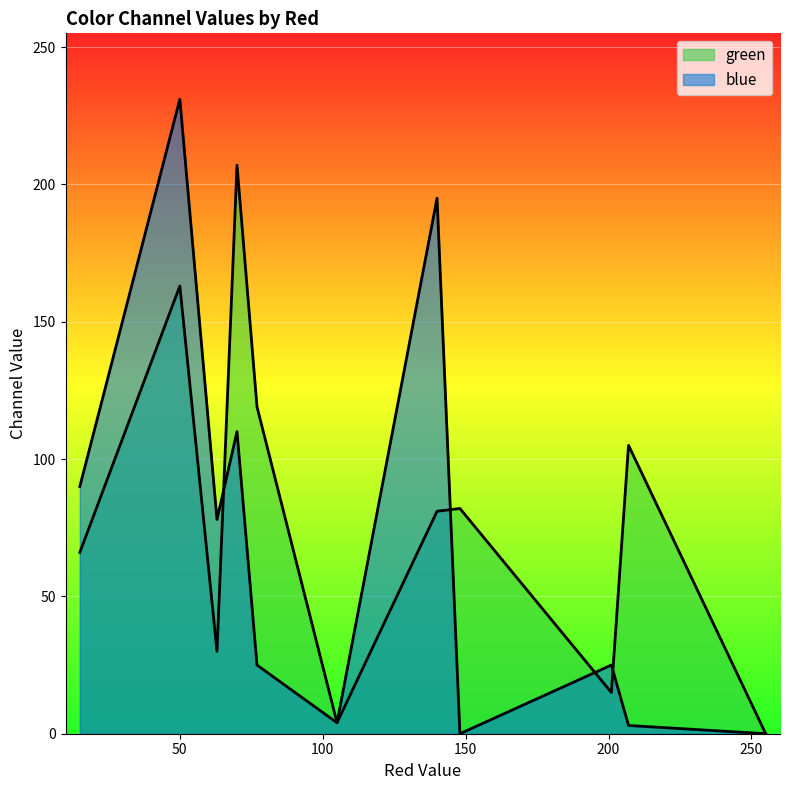

Rank the series by their average value, from lowest to highest.

blue, green